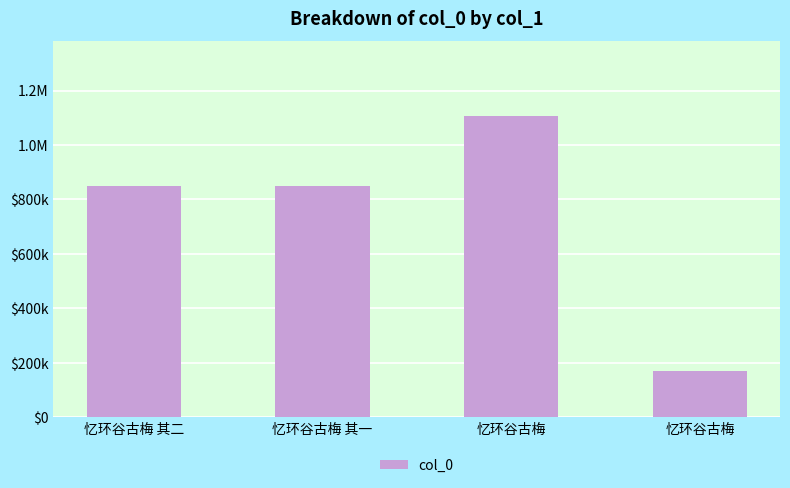

At which label does the data first exceed 849268?

忆环谷古梅